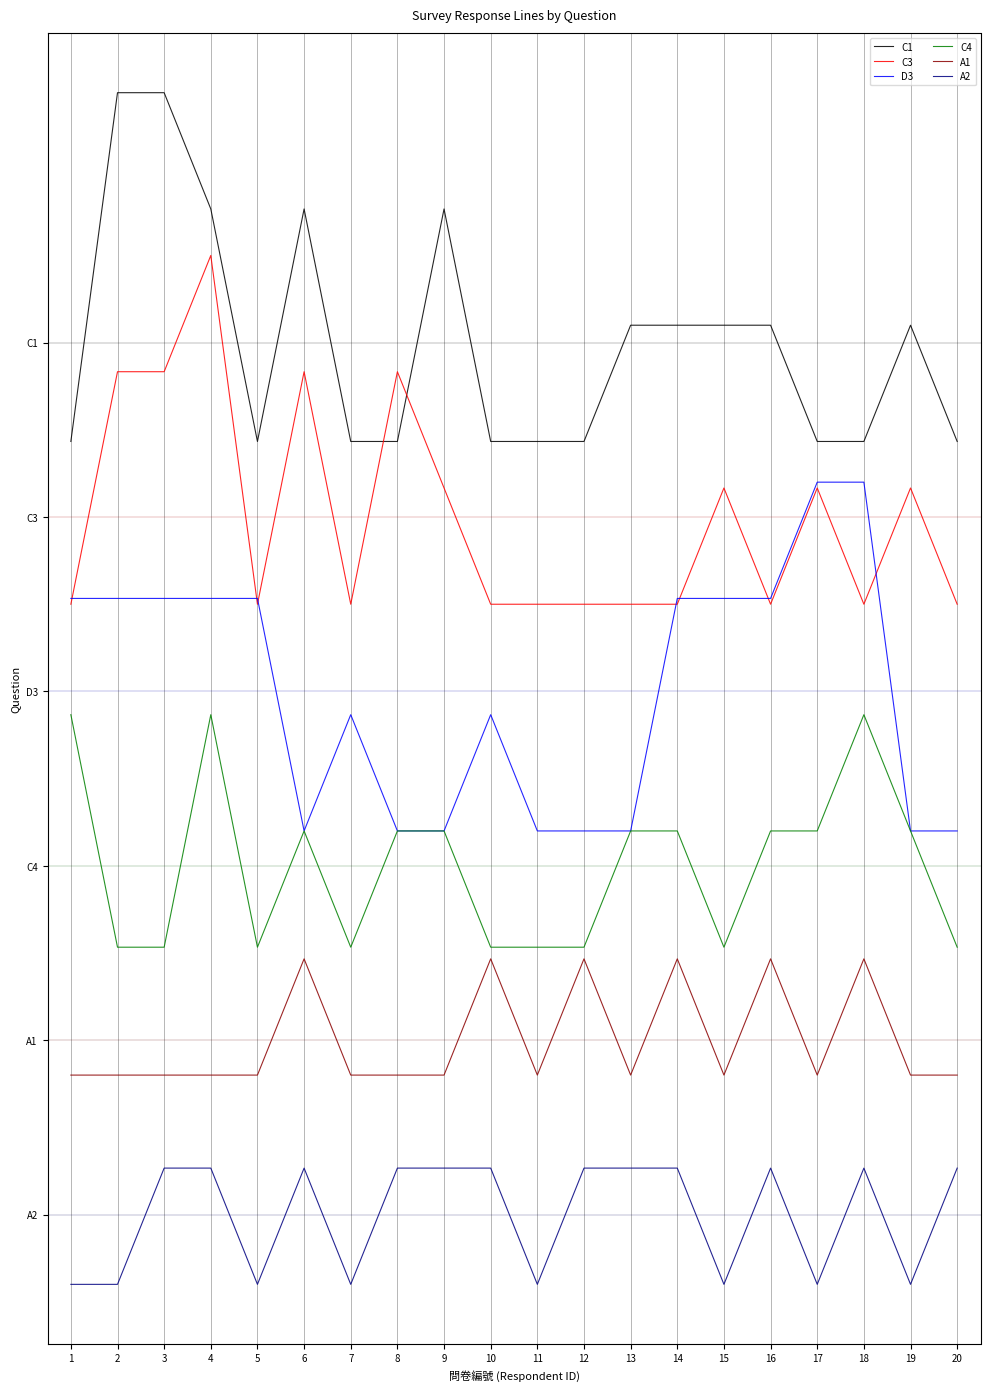

What is the sum of the C4 values at 19 and 5?

5.6